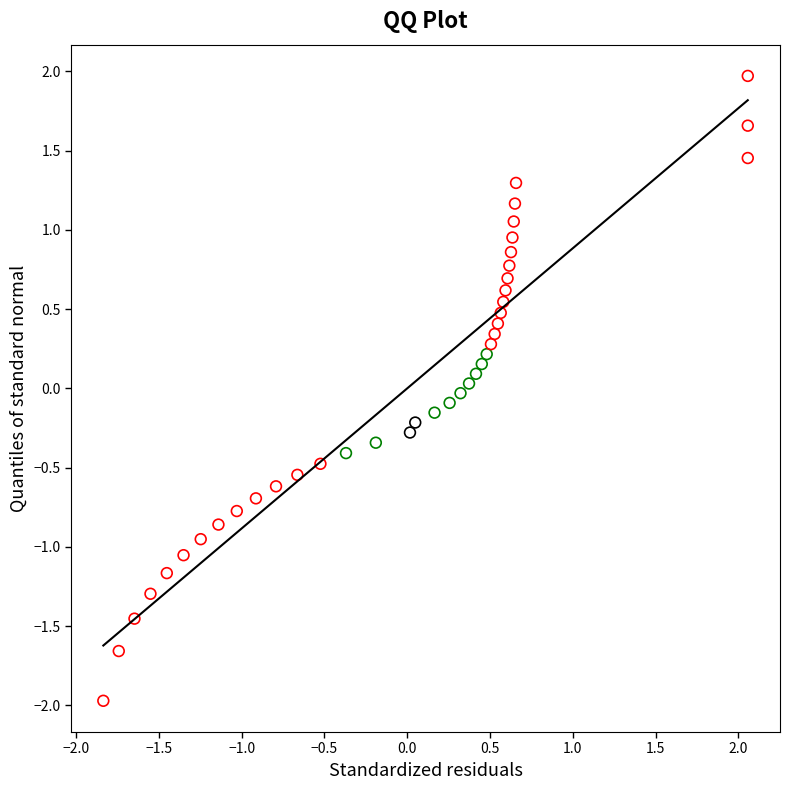

What is the range of X values (max minus min)?

3.9